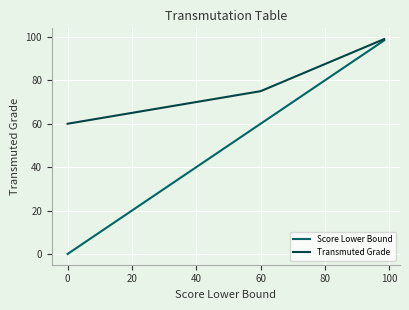

What is the greatest value displayed?

99.0